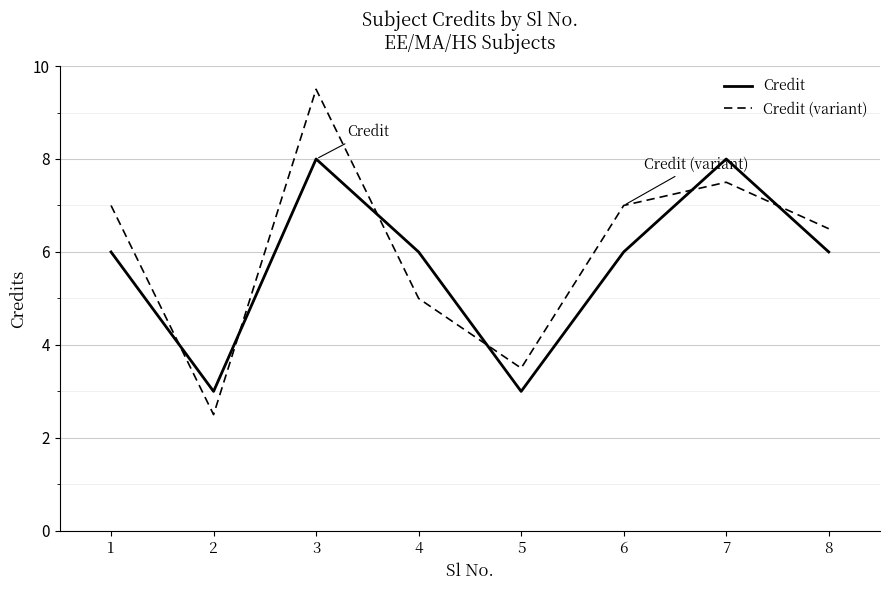

Which series has the largest range (max minus min)?

Credit (variant)